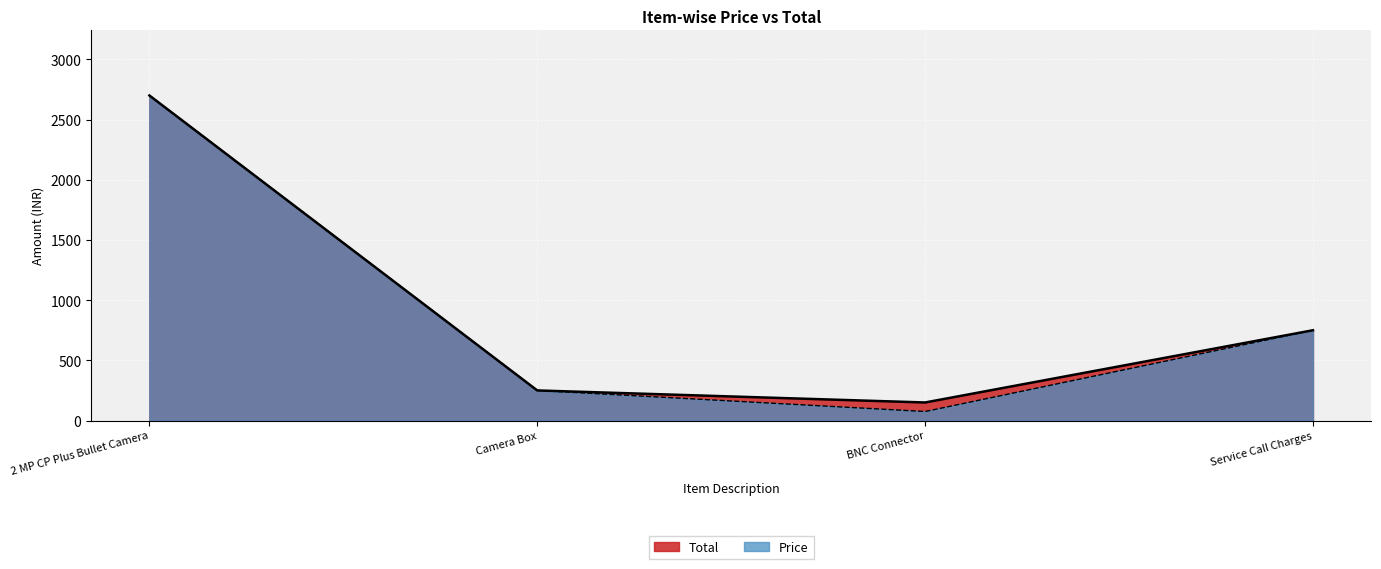

True or false: Total and Price cross at least once.

False